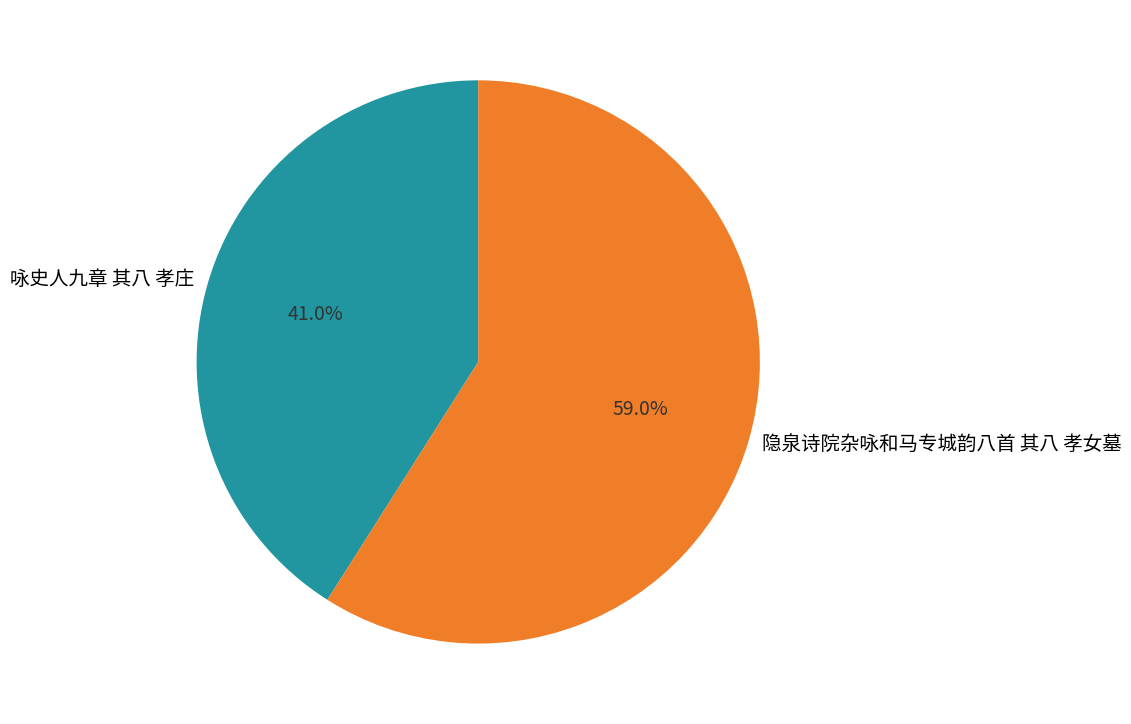

What percentage do 隐泉诗院杂咏和马专城韵八首 其八 孝女墓 and 咏史人九章 其八 孝庄 together represent?

100.0%